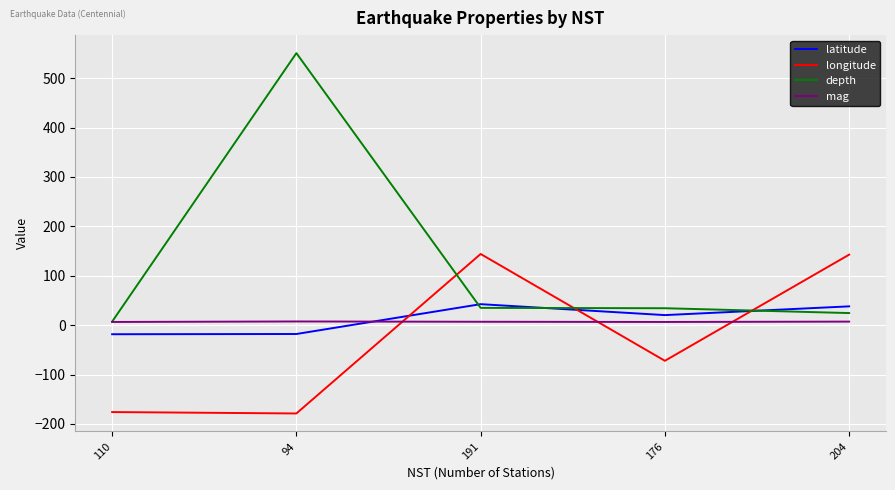

How many times do longitude and mag cross each other?

3